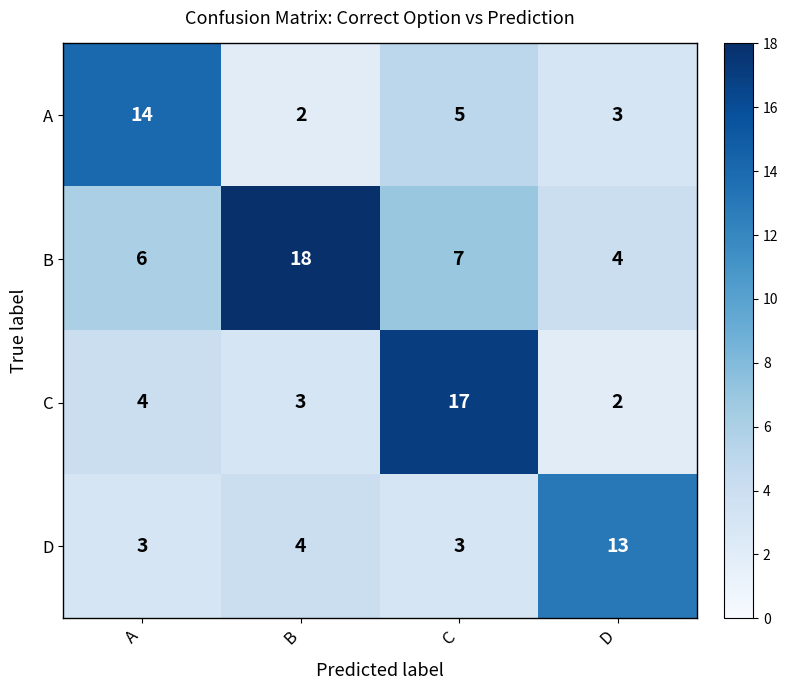

How many distinct data groups are displayed?

4